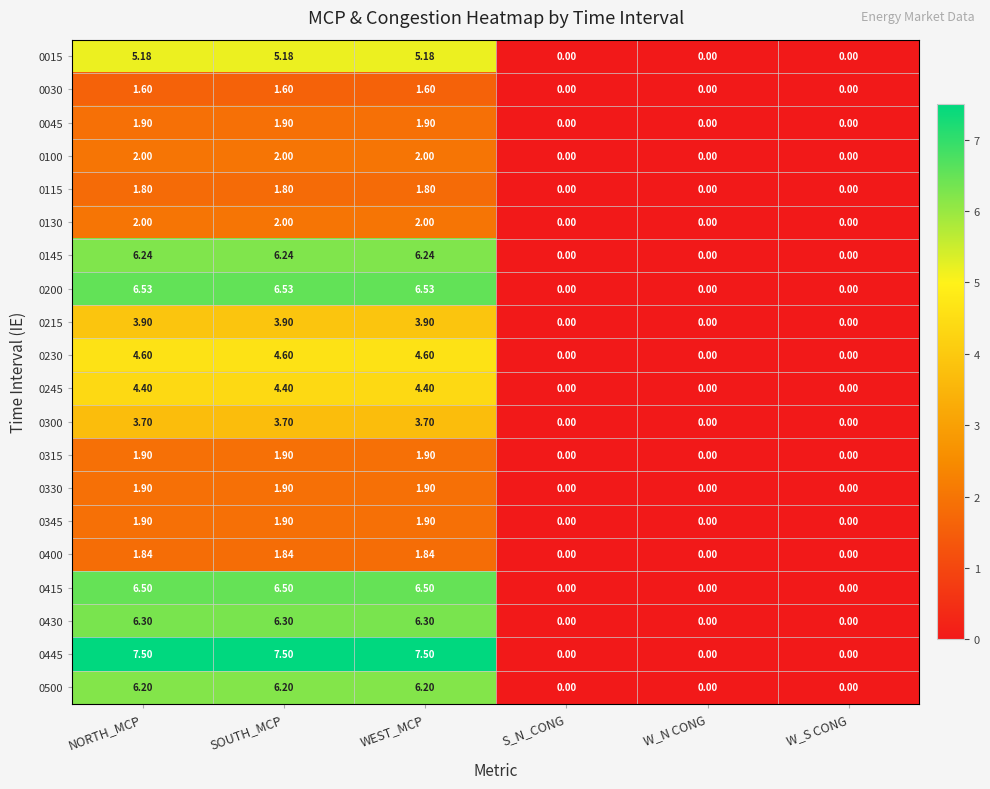

Which series has the largest total across all categories?

0445